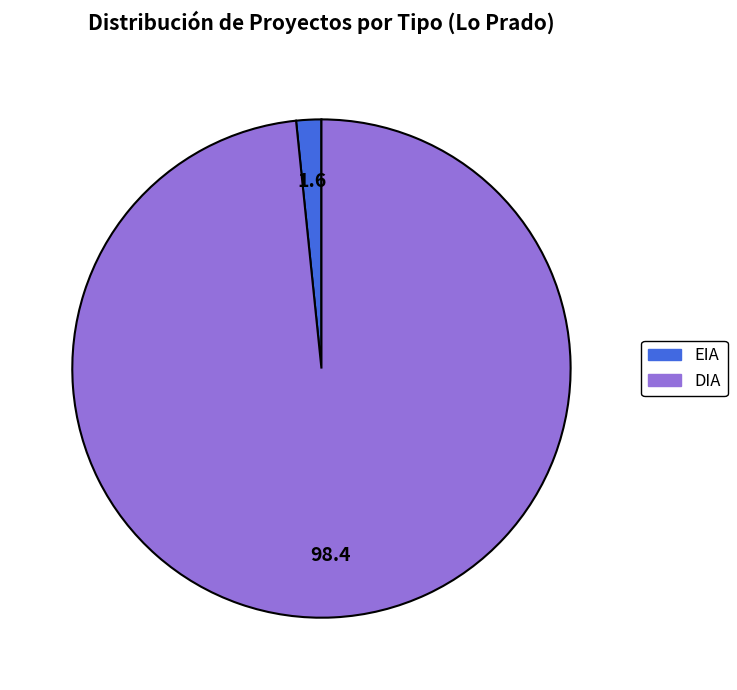

Between DIA and EIA, which is larger?

DIA